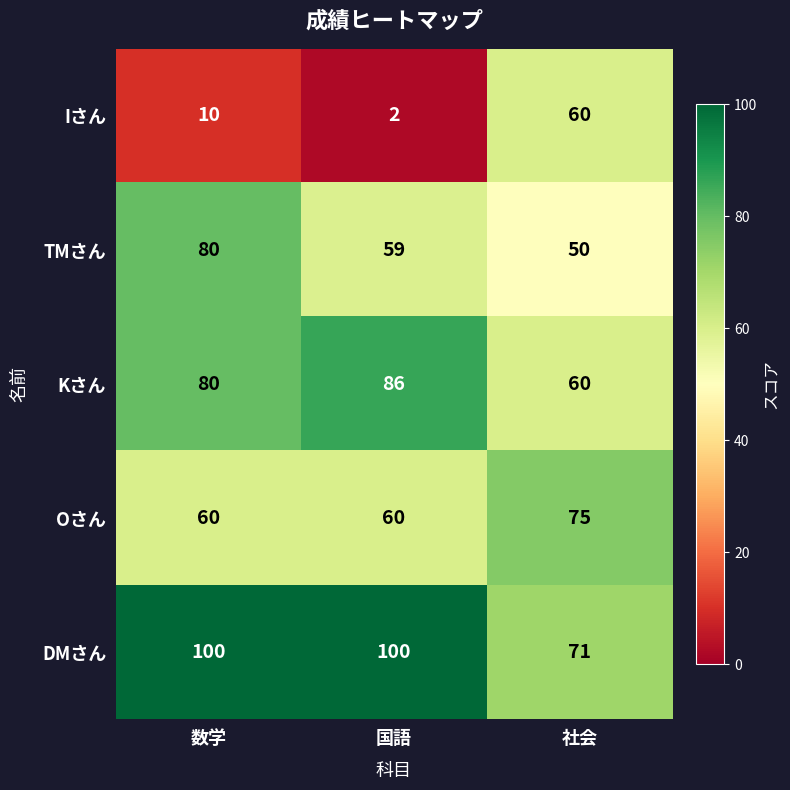

At which label is DMさん closest to 85?

社会